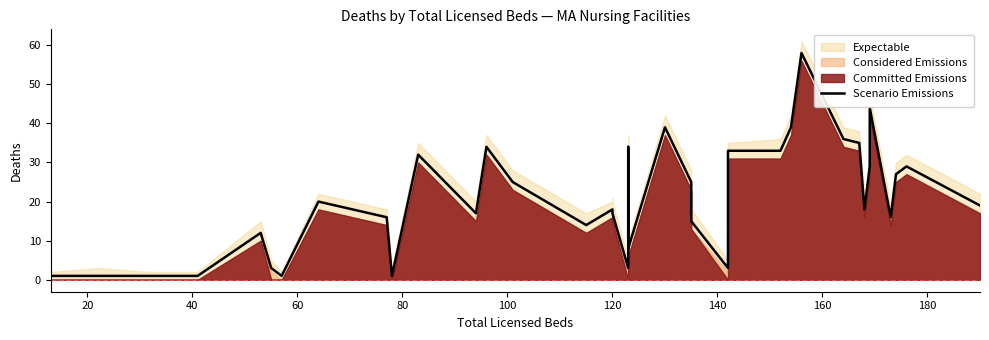

How many interior local valleys (lower than both neighbors) does the data have?

9